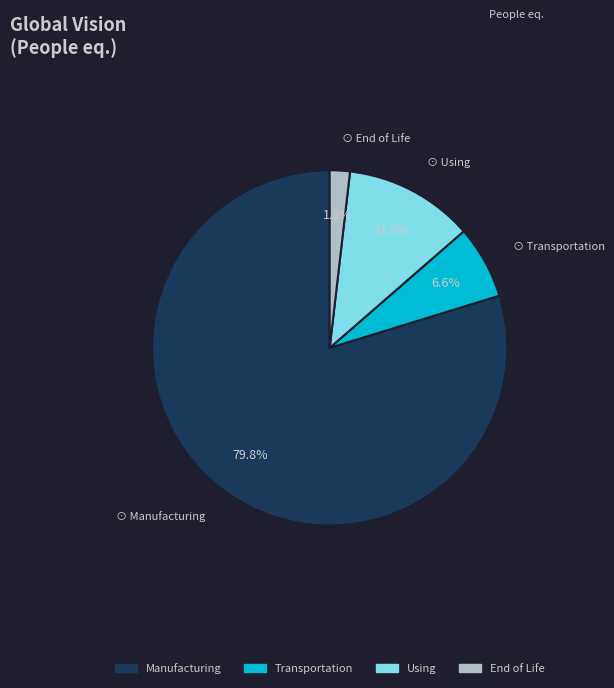

How many slices are in this pie chart?

4